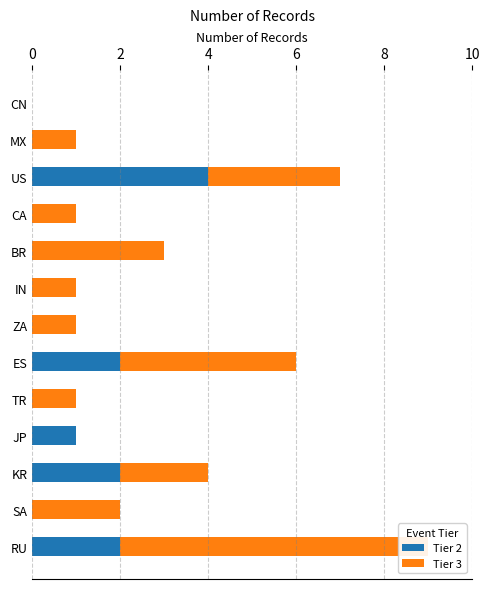

Between BR and MX, which series saw the biggest shift?

Tier 3